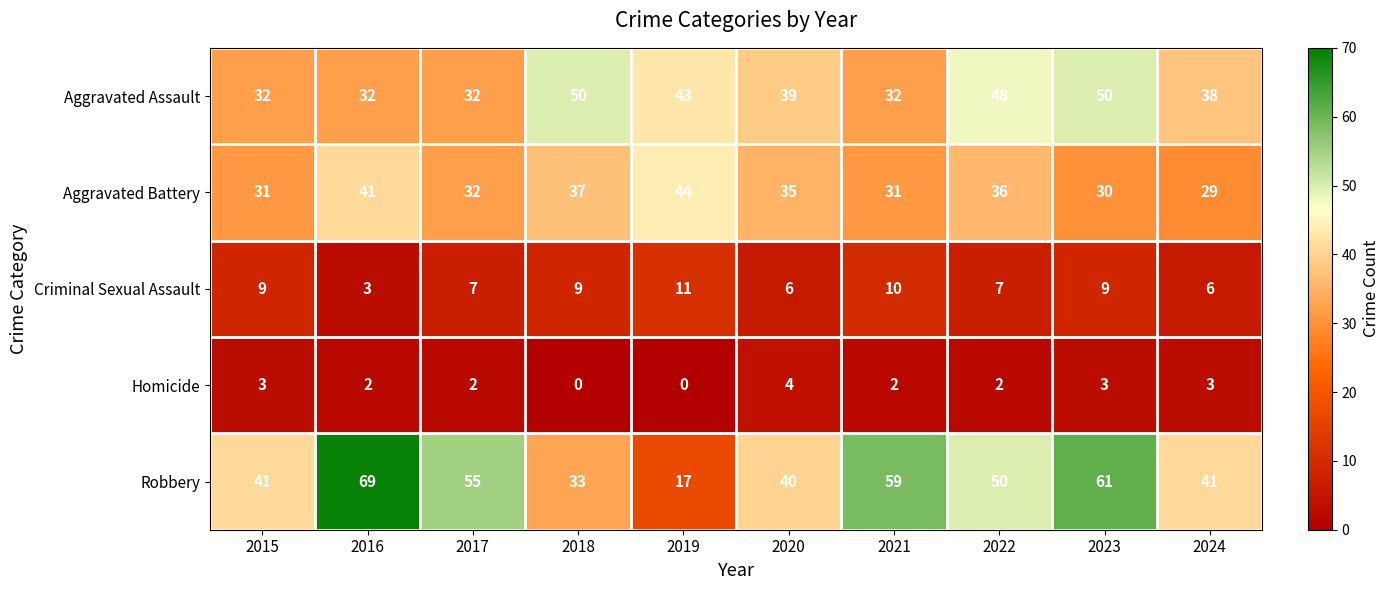

Rank the series at 2021 from highest to lowest value.

Robbery, Aggravated Assault, Aggravated Battery, Criminal Sexual Assault, Homicide